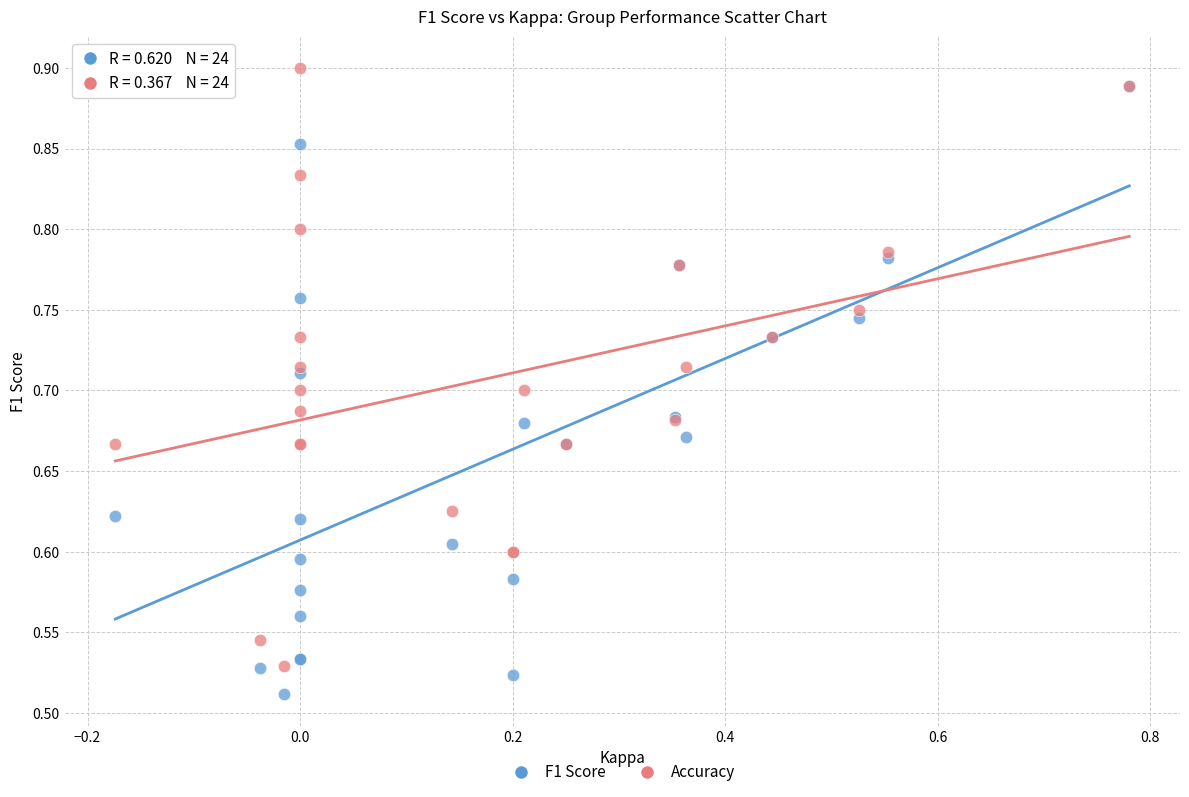

Which series reaches the minimum Y coordinate?

F1 Score